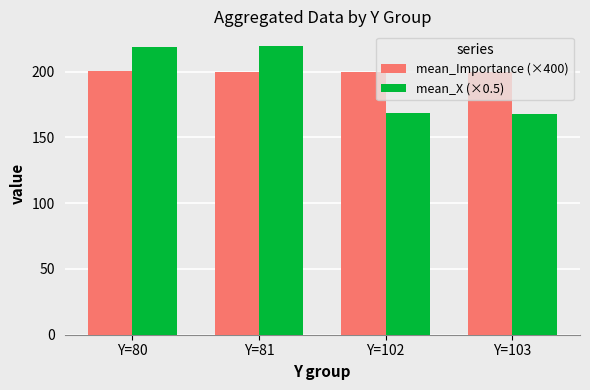

Rank the series by their maximum value, from lowest to highest.

mean_Importance (×400), mean_X (×0.5)